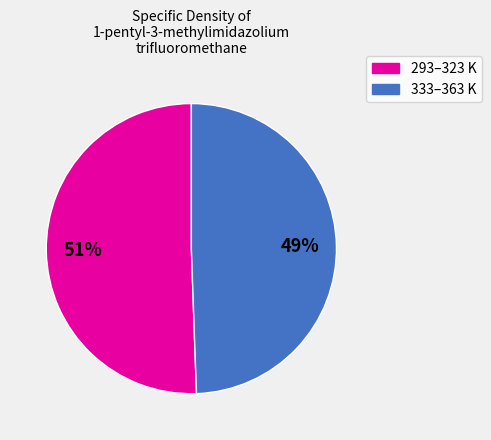

To the nearest percent, what is the average slice percentage?

50%